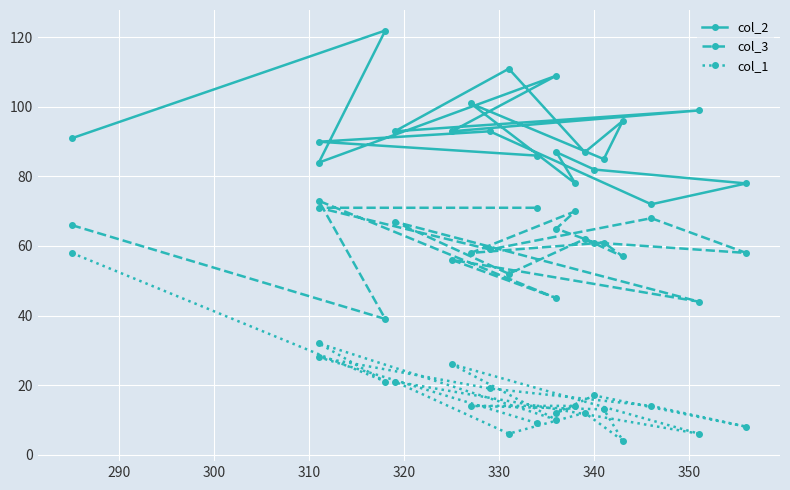

Is this an area chart (filled region under the line)?

No